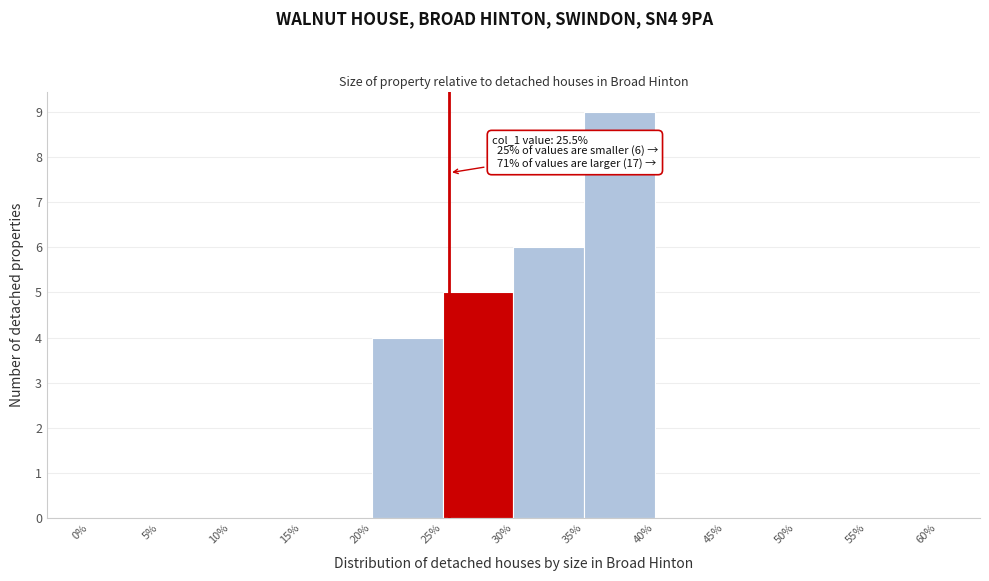

Which range on the x-axis has the tallest bar?

35% to 40%